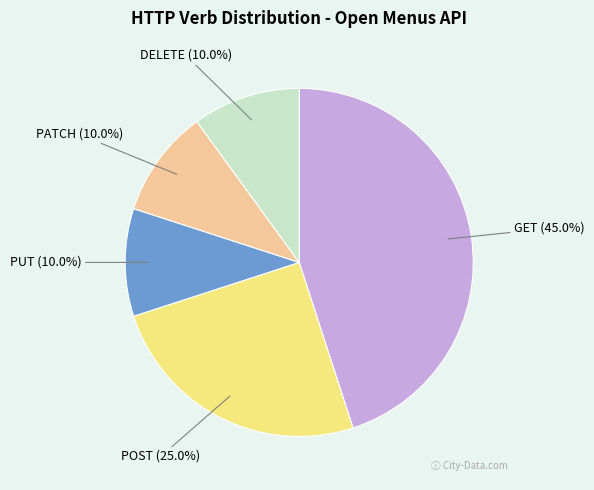

To the nearest percent, what is the average slice percentage?

20%